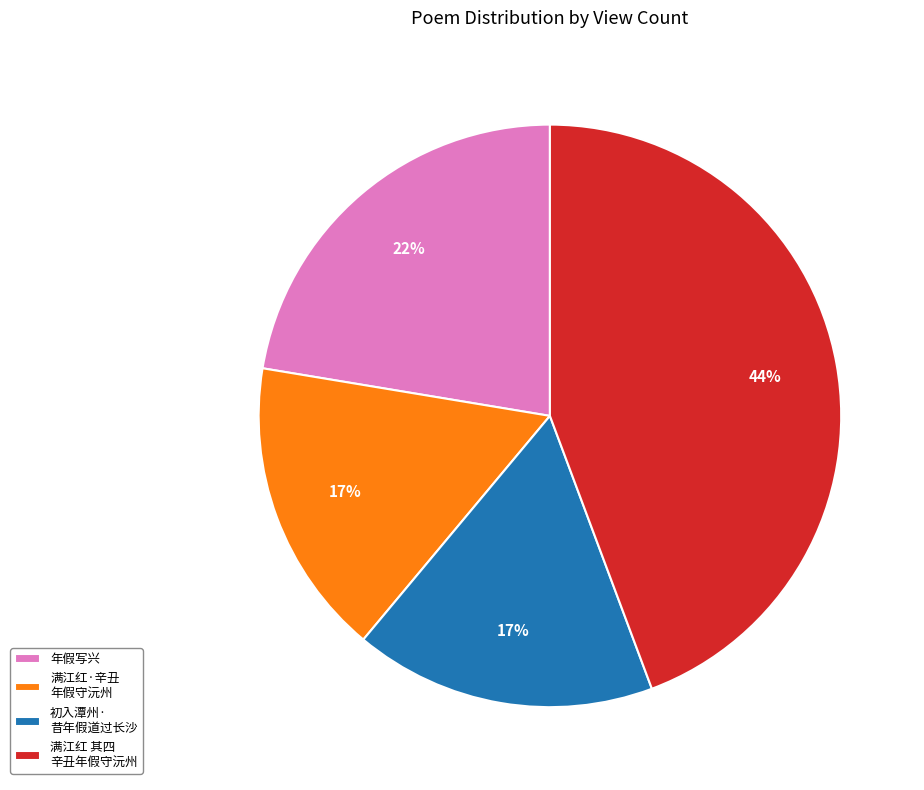

What is the ratio of the value at 满江红 其四 辛丑年假守沅州 to the value at 年假写兴?

2.0